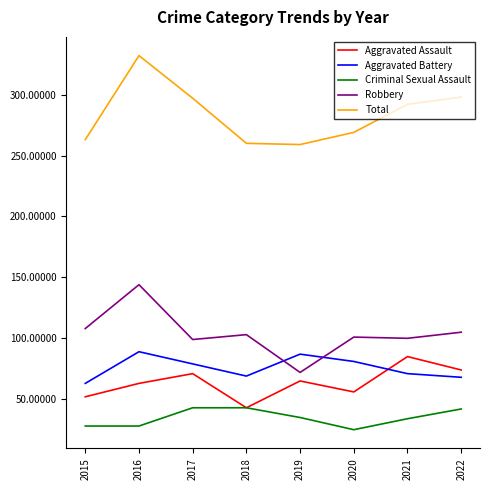

Between 2016 and 2019, which series saw the biggest shift?

Total